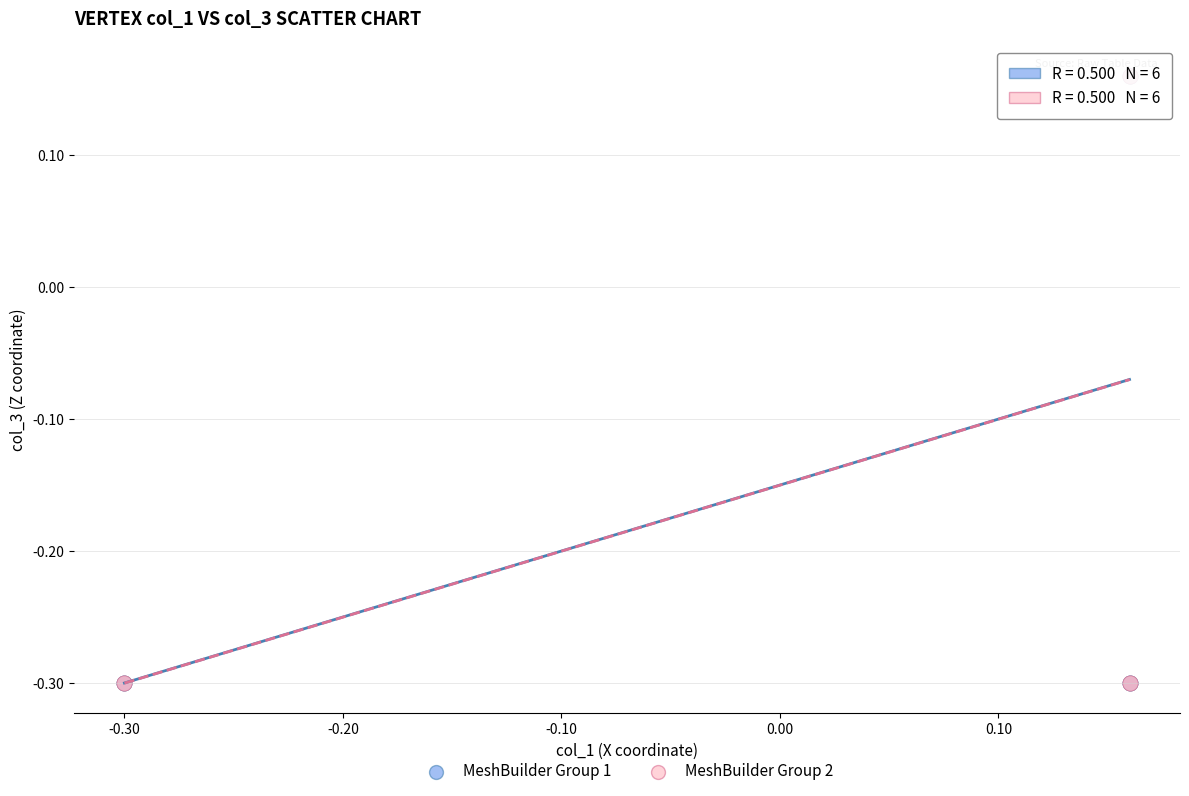

Which series has the largest Y range (max minus min)?

MeshBuilder Group 2